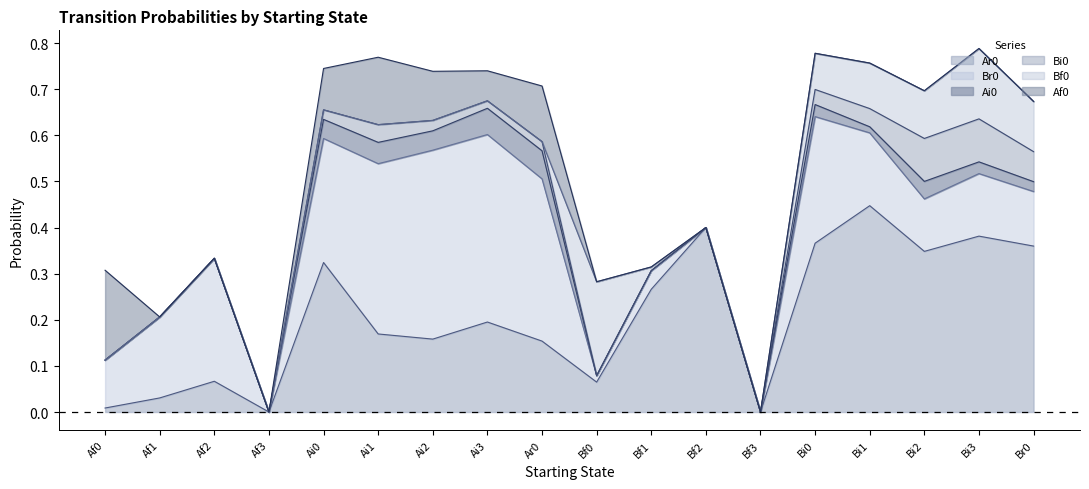

What is the value of the Ar0 point at the 14th from the left?

0.4